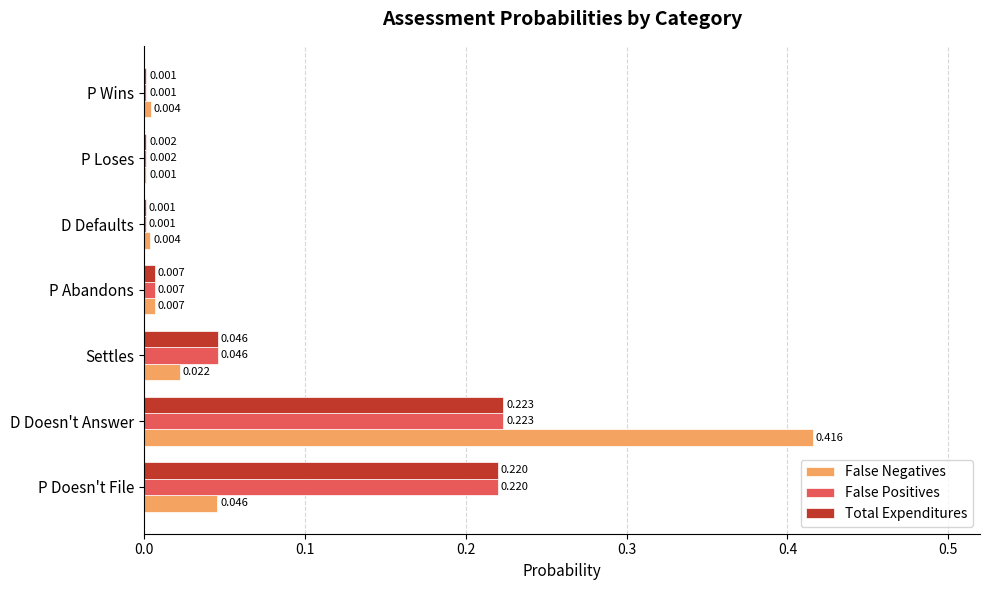

Which category has the highest value in the Total Expenditures series?

D Doesn't Answer